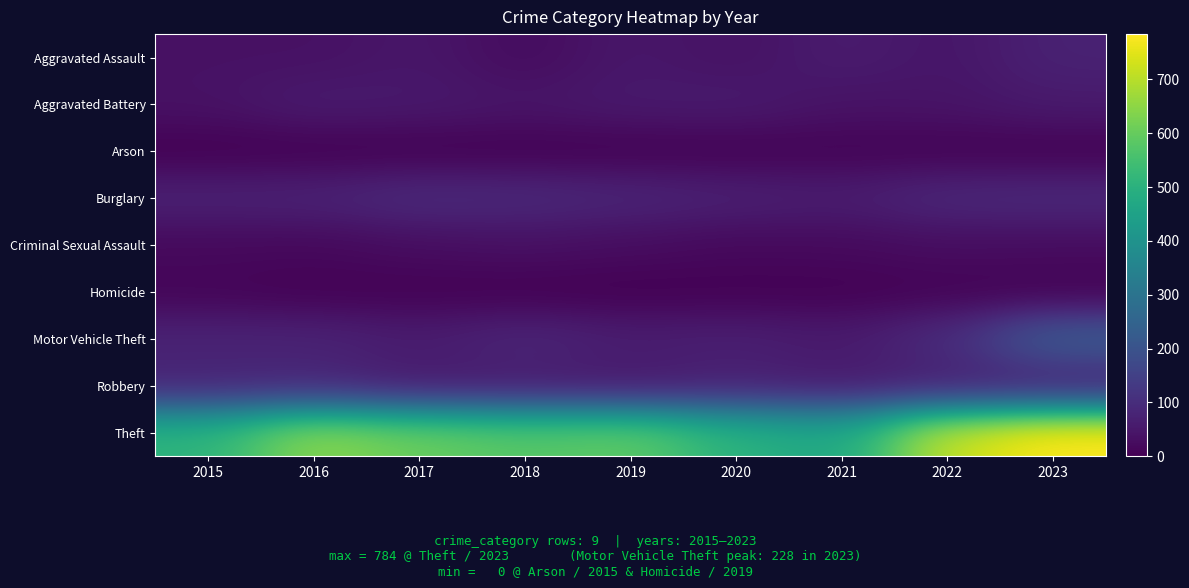

Which series has the largest total across all categories?

Theft